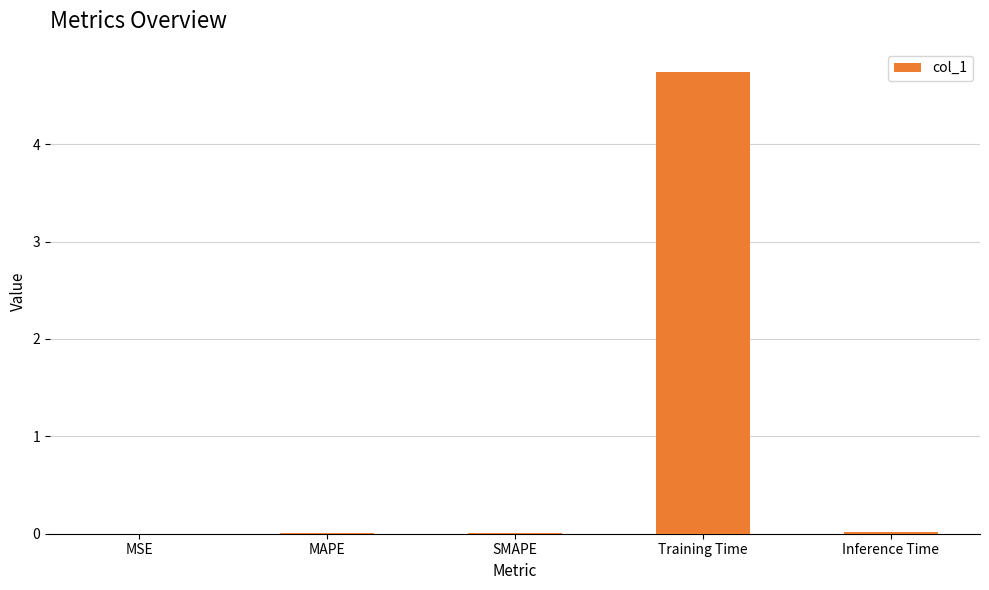

Which has a higher value, SMAPE or Training Time?

Training Time